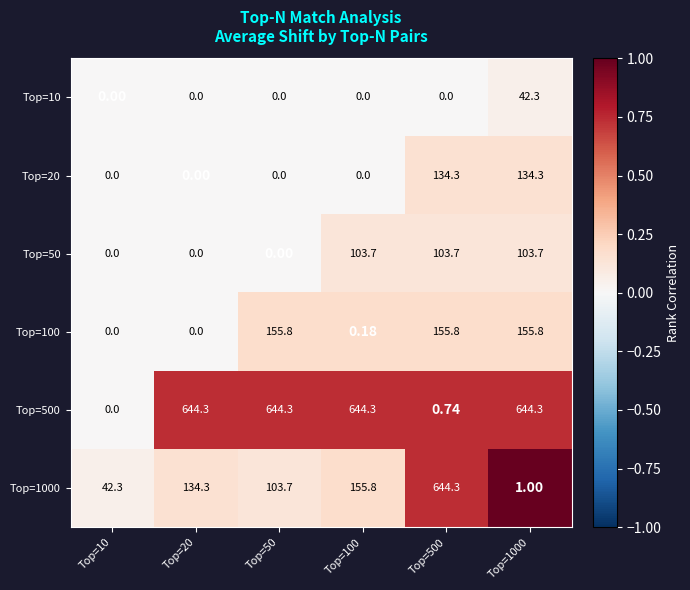

How many data points does each series have?

6